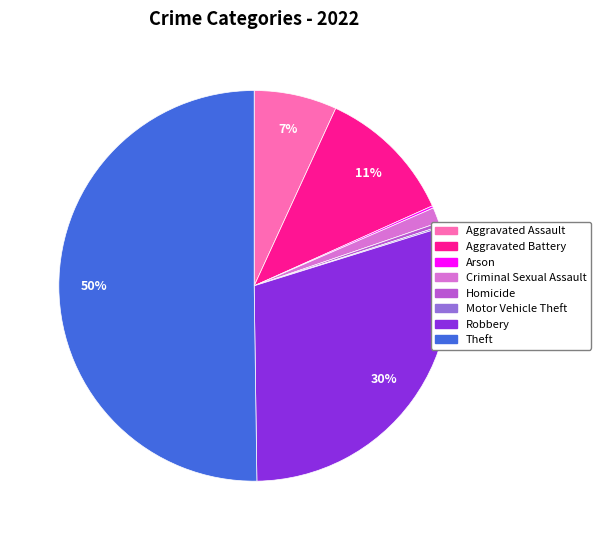

What is the largest slice in the pie chart?

Theft